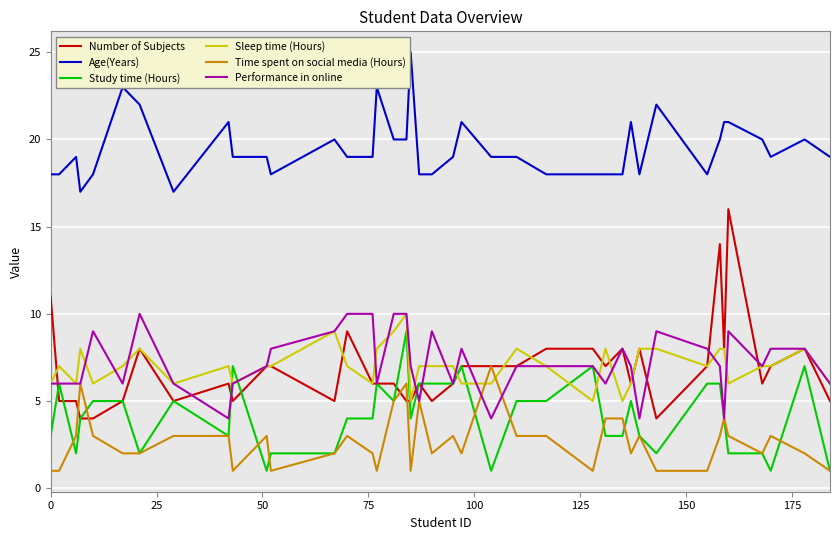

Which series has the largest range (max minus min)?

Number of Subjects